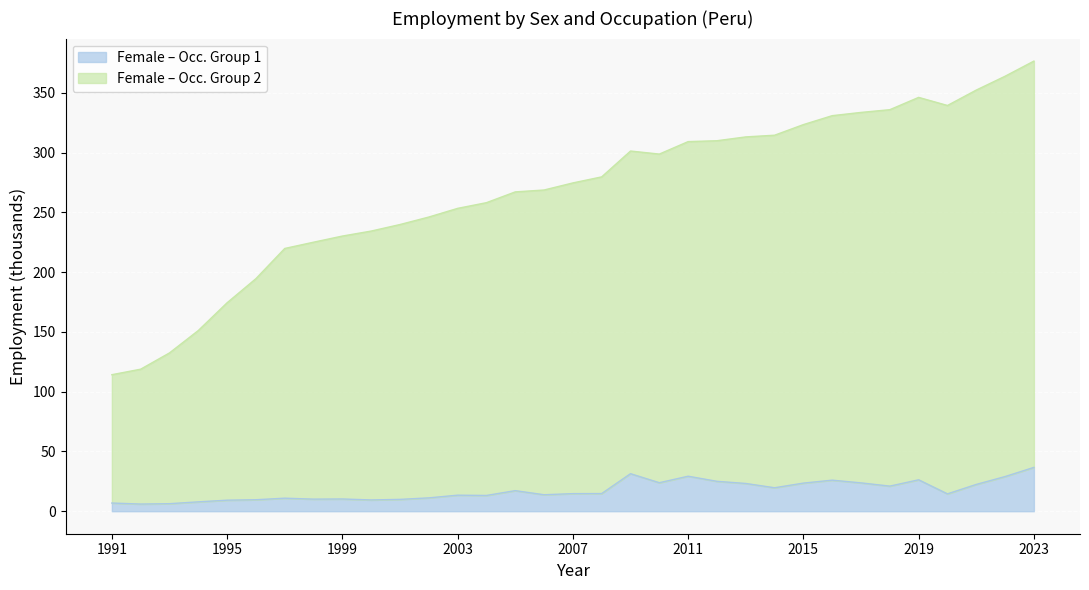

Reading left to right, list all the values displayed in this chart.

sex_f: 6.8	6.0	6.3	7.8	9.2	9.6	10.9	10.1	10.2	9.4	9.9	11.2	13.4	13.2	17.2	13.8	14.7	14.8	31.4	23.9	29.3	25.0	23.2	19.6	23.5	26.0	23.7	21.0	26.3	14.5	22.4	29.0	36.7
sex_f_ocu2: 114.2	118.9	132.5	151.2	174.4	194.6	219.9	225.1	230.2	234.4	239.9	246.2	253.4	258.2	267.2	268.8	274.7	279.8	301.4	298.9	309.3	310.0	313.2	314.6	323.5	331.0	333.7	336.0	346.3	339.5	352.4	364.0	376.7